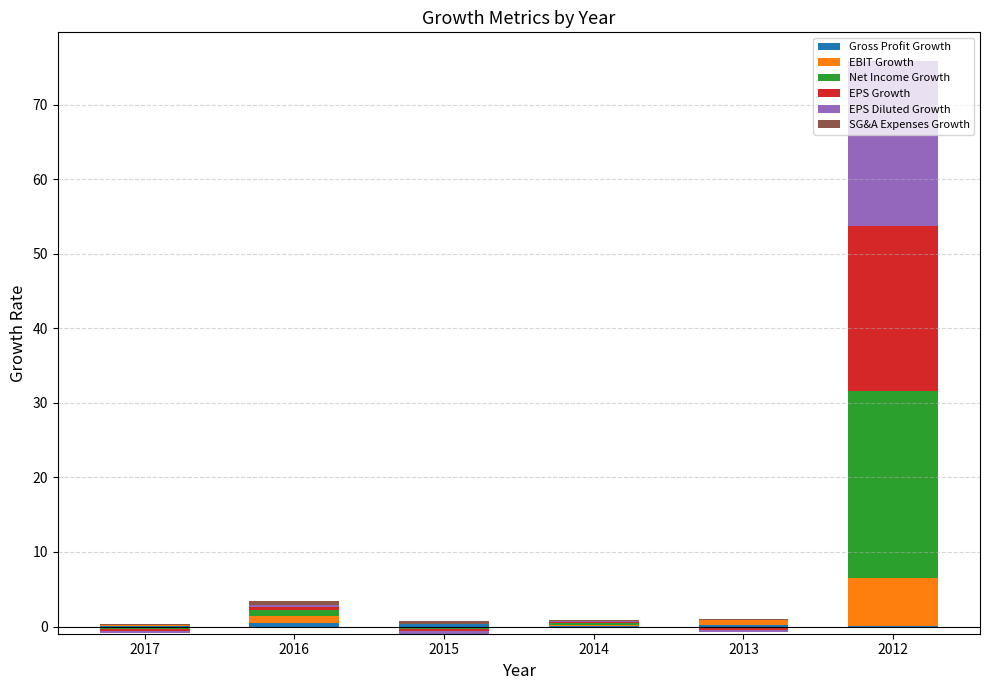

Is the value of SG&A Expenses Growth at 2012 greater than the value of EPS Diluted Growth at 2016?

No